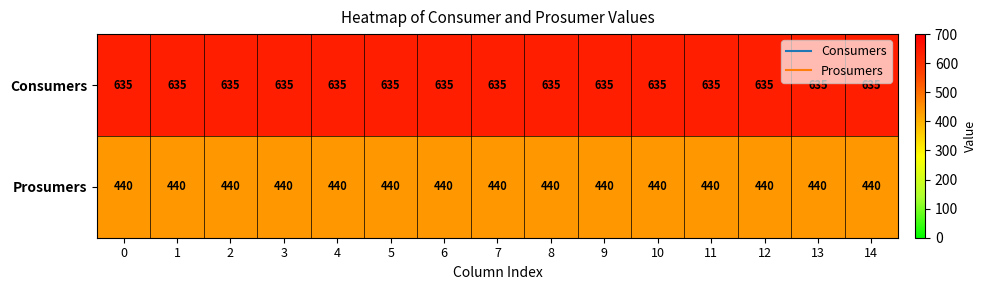

What value does the Consumers series have at 3?

635